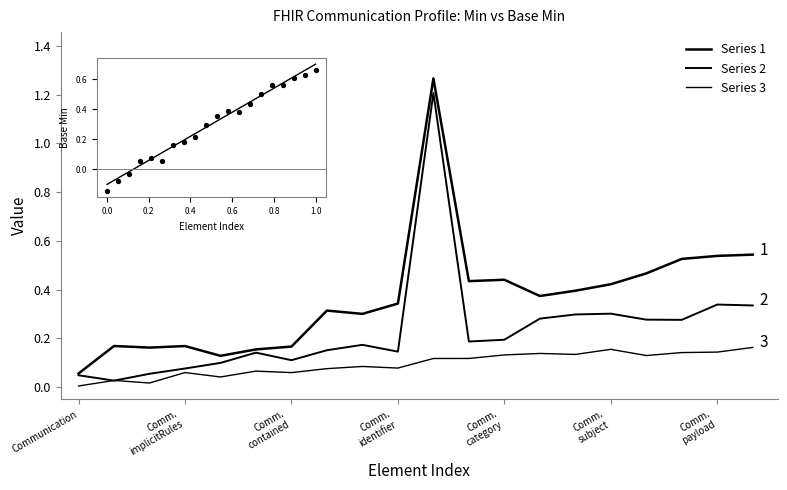

Is this an area chart (filled region under the line)?

No